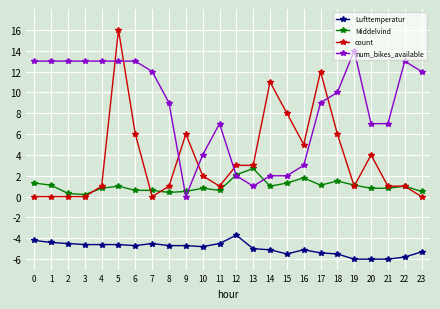

Which series has the largest total across all categories?

num_bikes_available